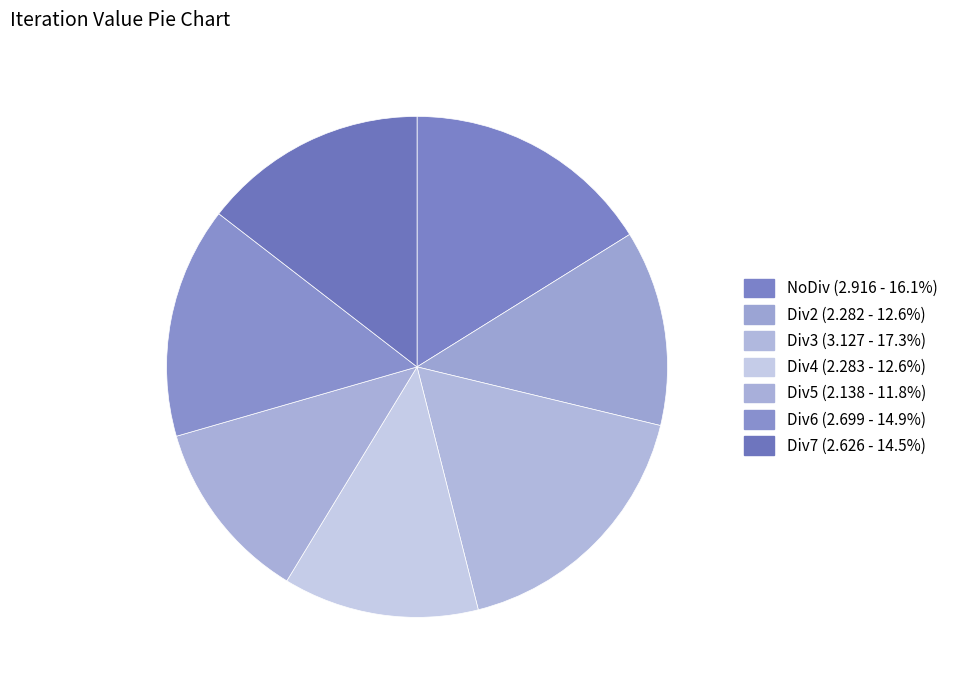

Is there any slice that represents more than half of the pie?

No